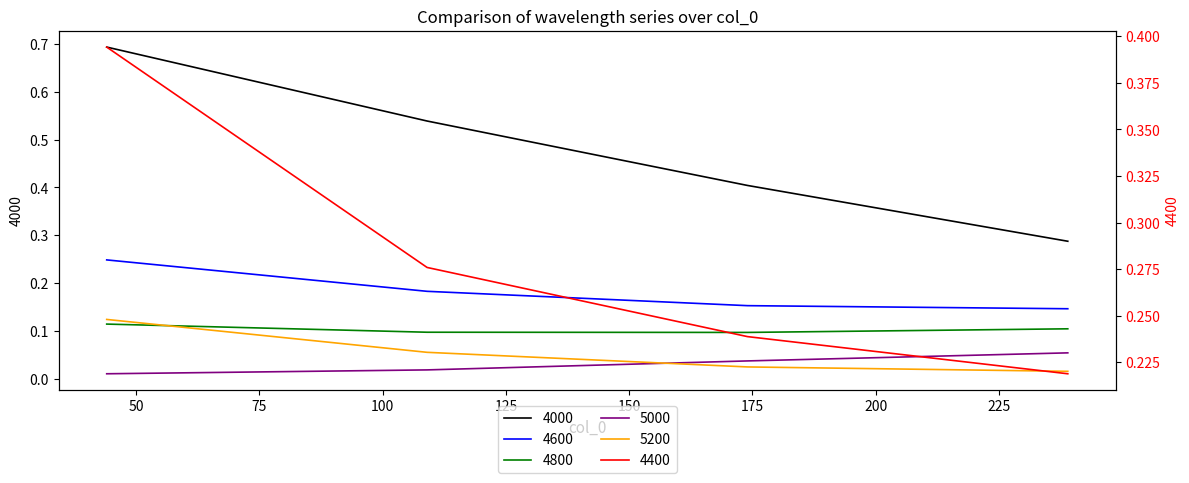

Which series has the widest spread of values?

4000